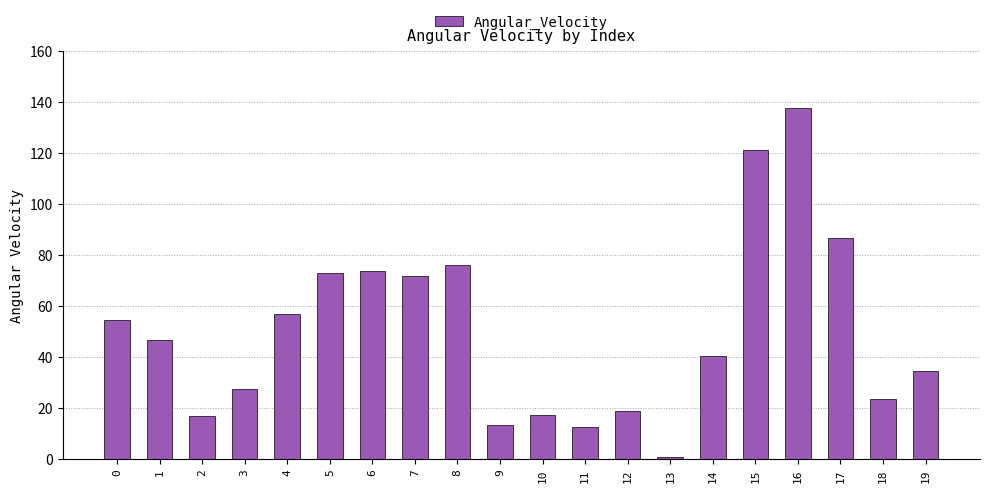

What value does the data have at 10?

17.1